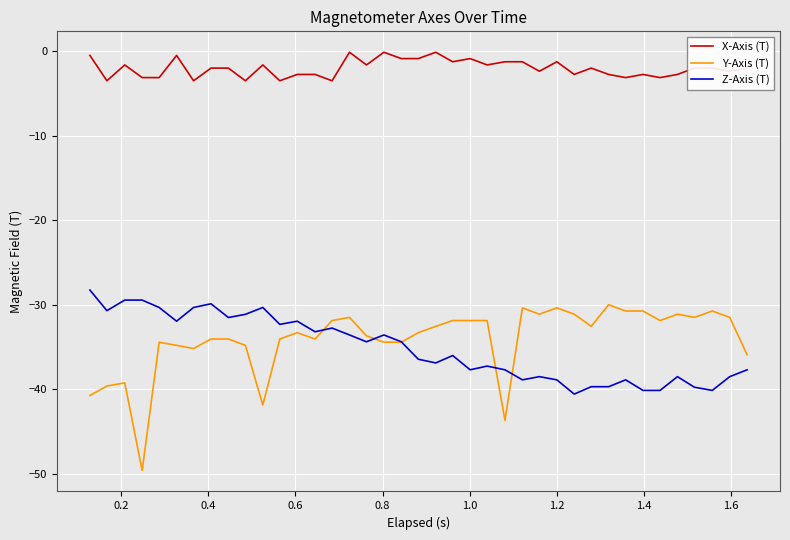

How many values in the Y-Axis (T) series exceed -33?

19